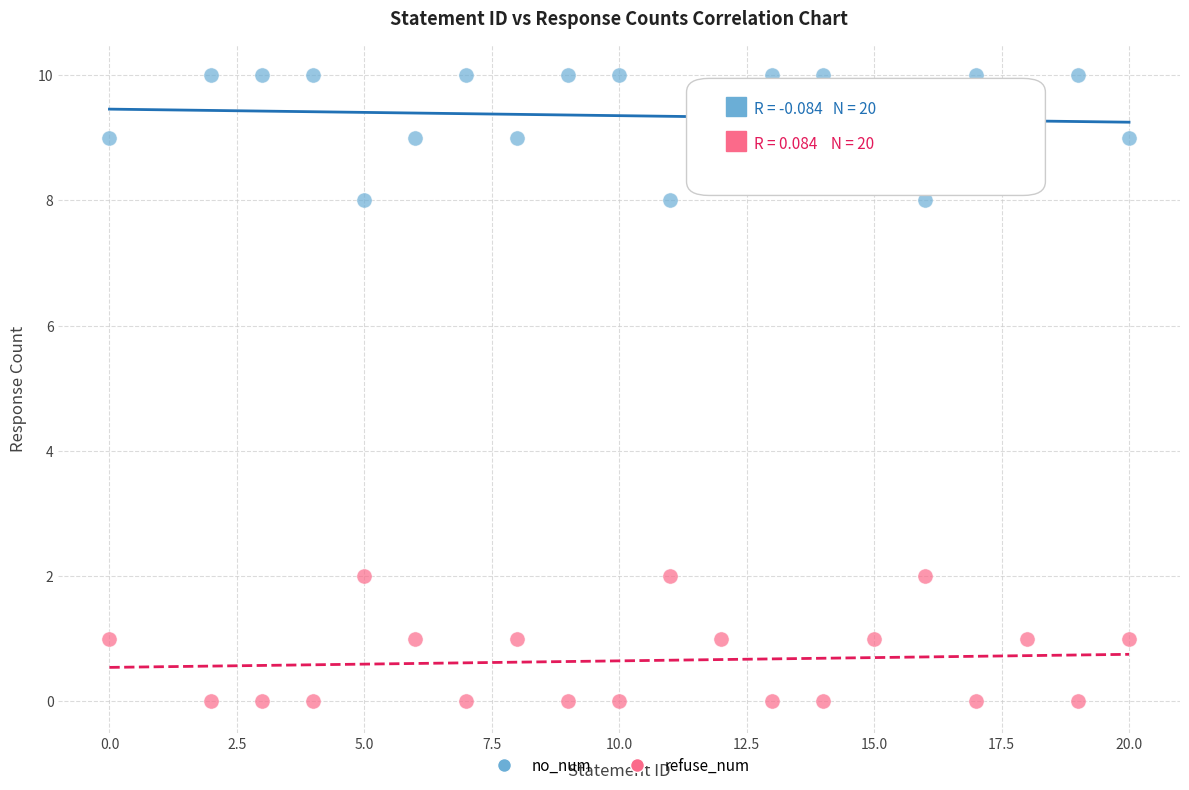

Across all data points, what is the range of Y values (max minus min)?

10